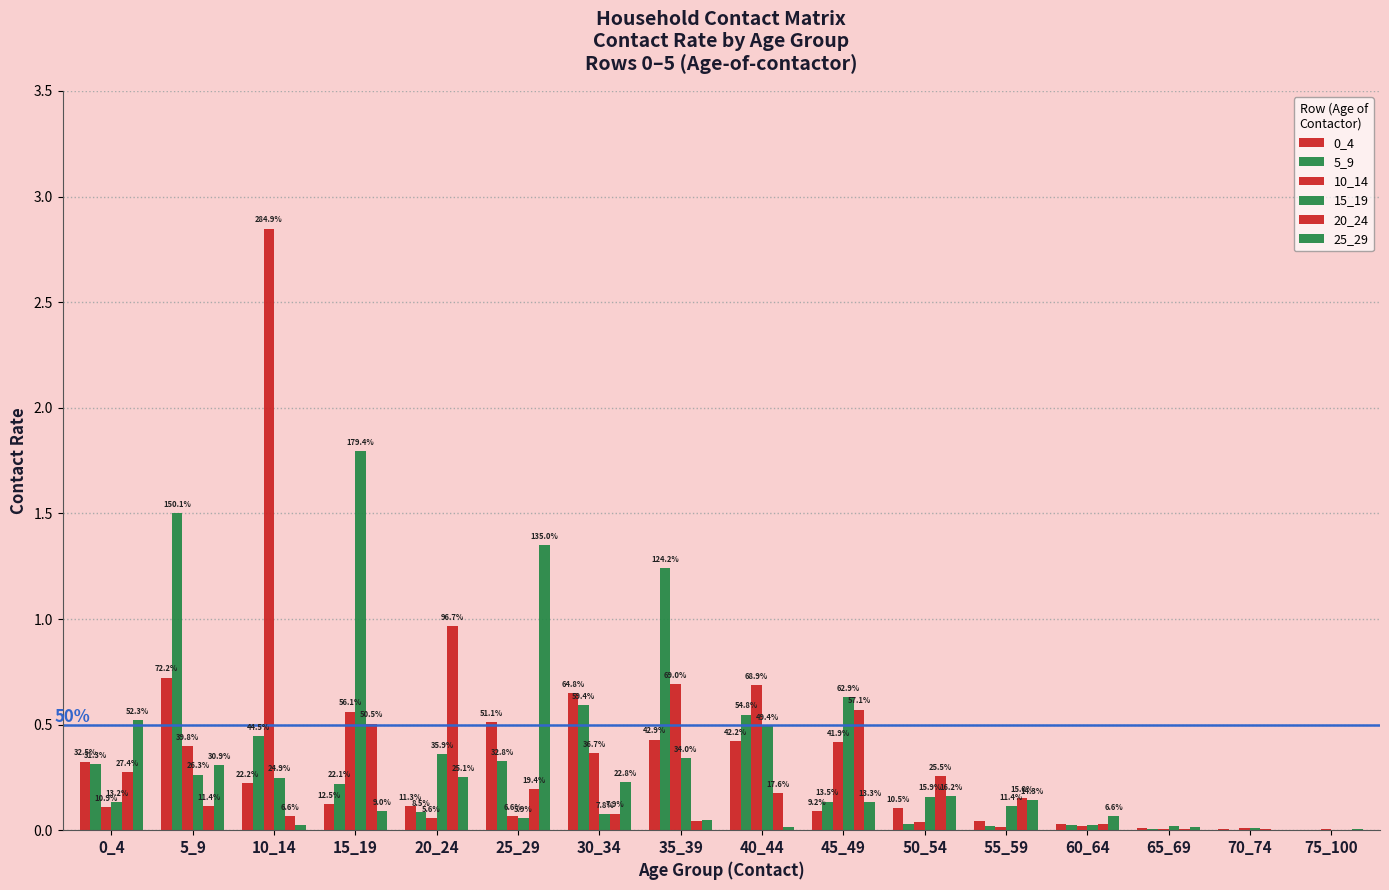

How many groups of bars are there?

16